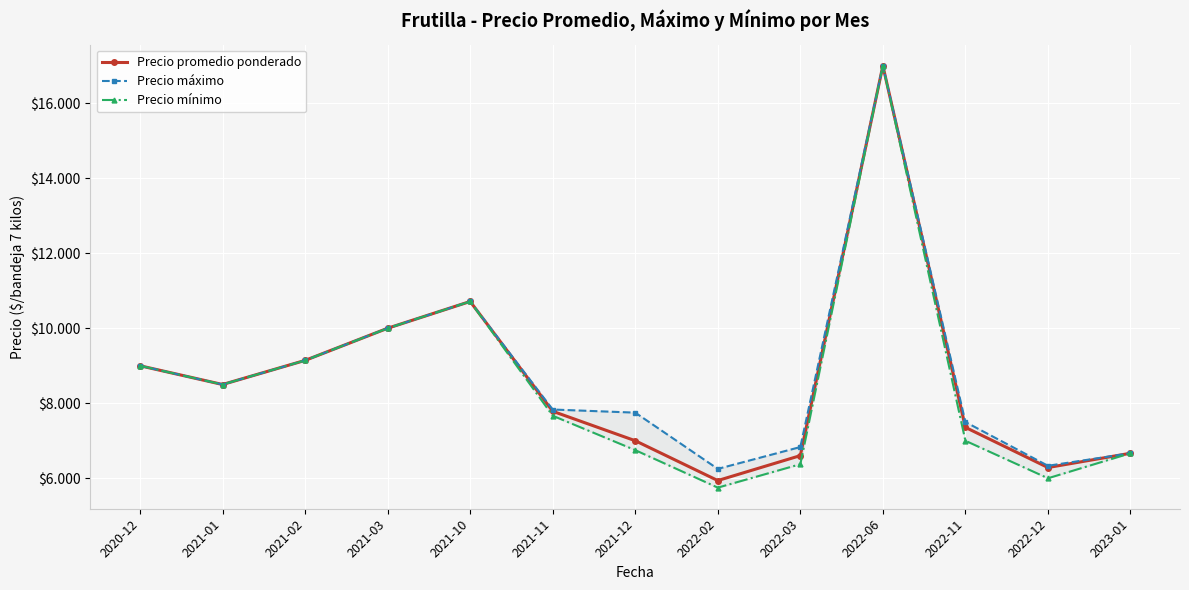

Is the value of Precio máximo at 2021-03 greater than the value of Precio mínimo at 2021-10?

No